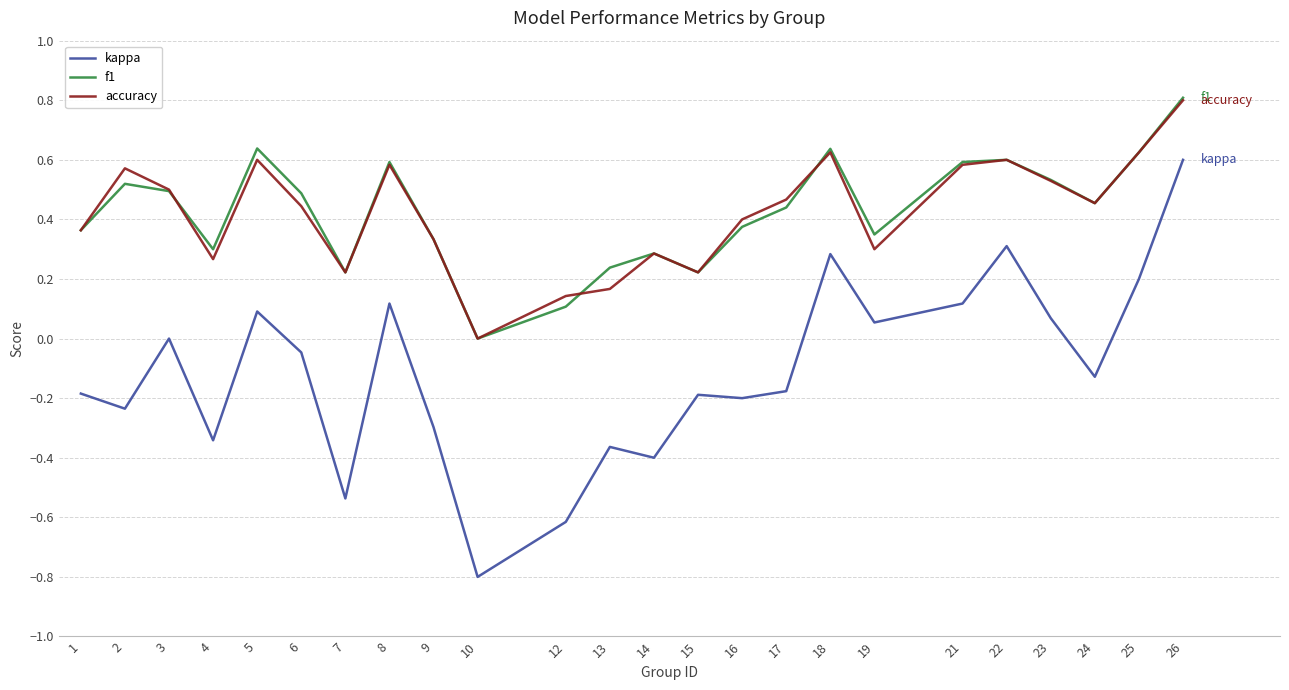

Which series changed the most between 13 and 18?

kappa